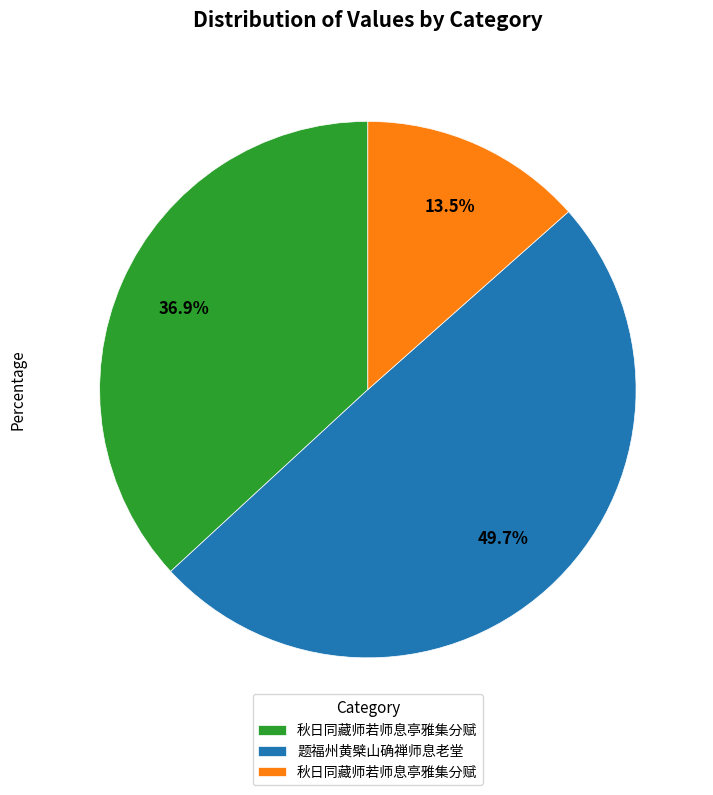

How many slices are in this pie chart?

3